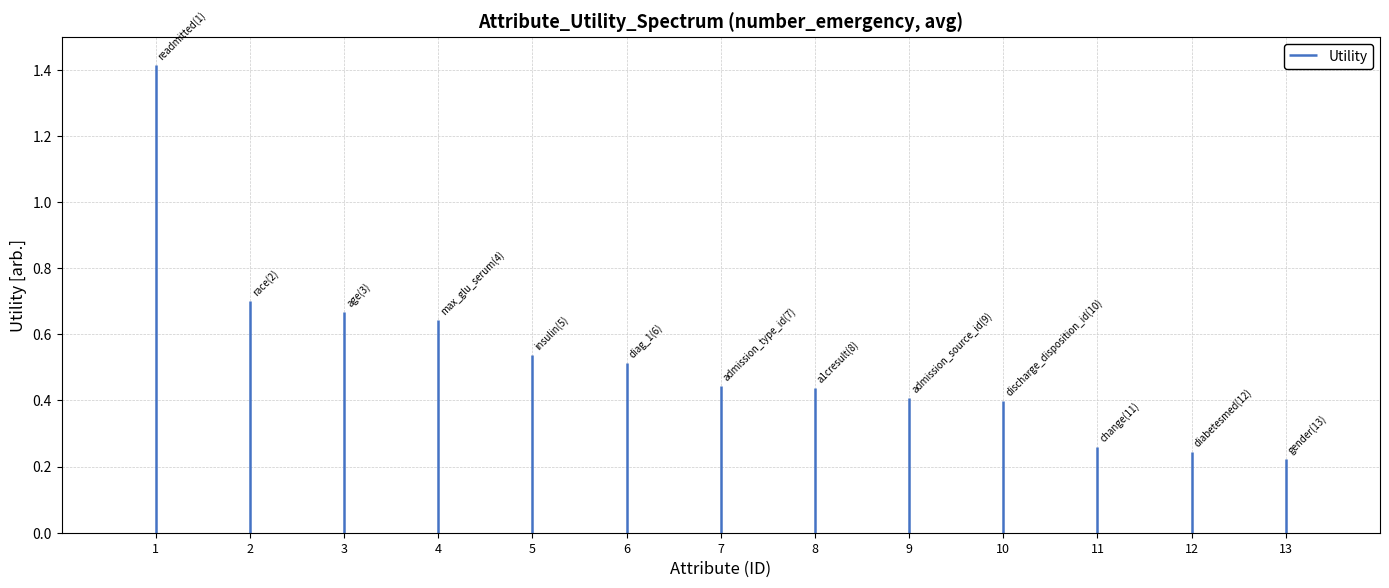

Reading left to right, list all the values displayed in this chart.

1.4	0.7	0.7	0.6	0.5	0.5	0.4	0.4	0.4	0.4	0.3	0.2	0.2